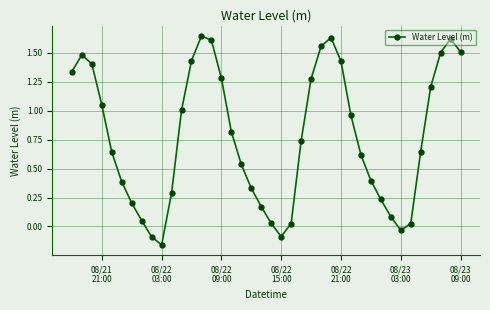

Is this an area chart (filled region under the line)?

No